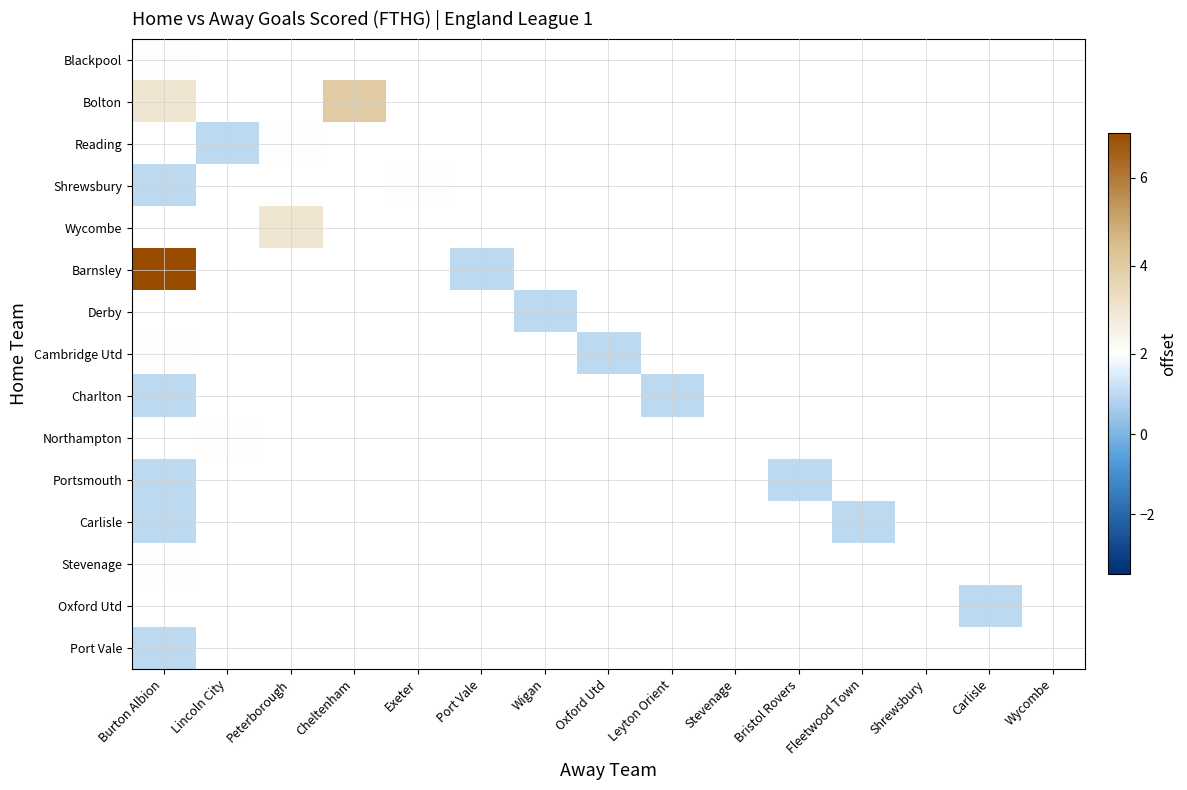

How many series are shown in this chart?

15